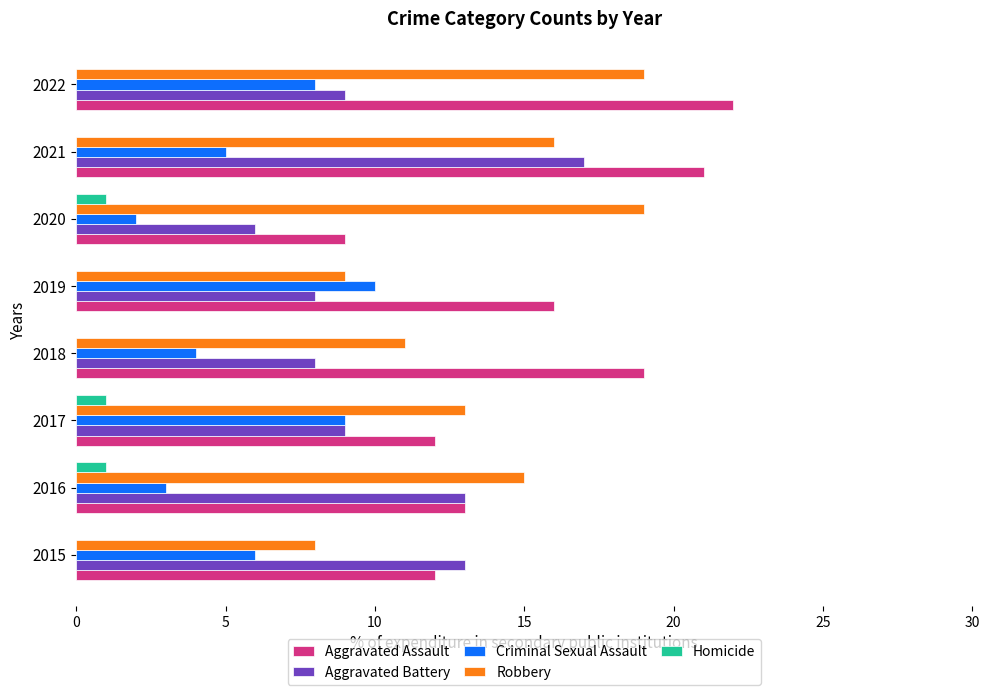

Which series changed the most between 2018 and 2019?

Criminal Sexual Assault